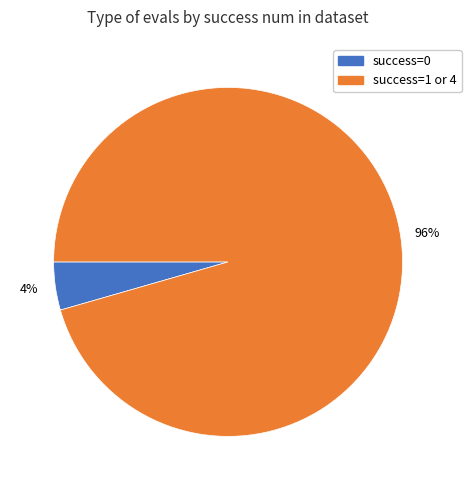

Is there any slice that represents more than half of the pie?

Yes